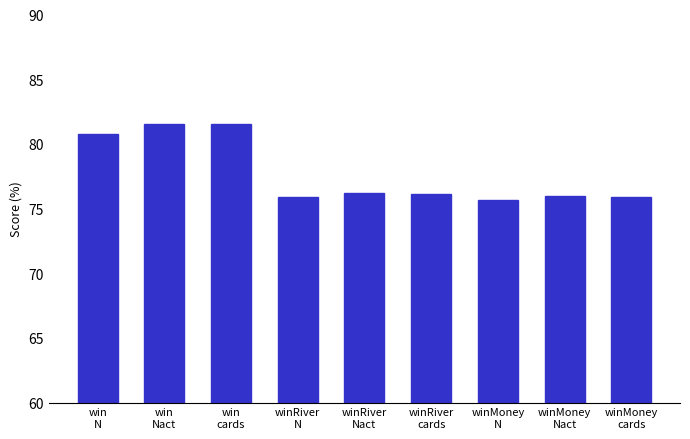

What is the value of the 9th bar from the left?

75.9